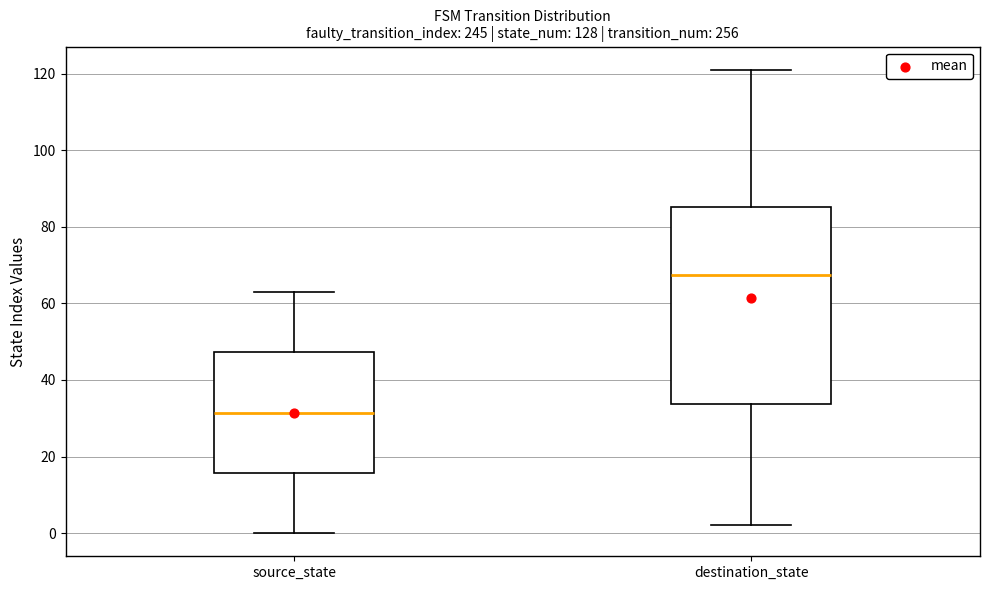

Where does the median line of the box for destination_state sit on the y-axis? The values are not printed on the chart, so give them approximately, as read against the axis.

68